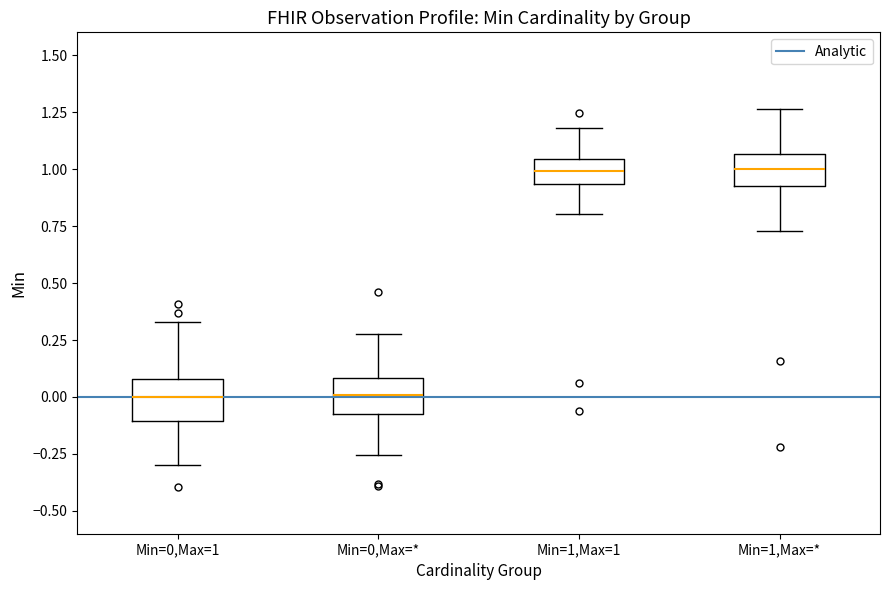

Reading left to right, read every box against the y-axis: the position of its median line, the range the box covers, and the ends of its whiskers. The values are not printed on the chart, so give them approximately, as read against the axis.

Min=0,Max=1: median 0.00, box -0.10 to 0.10, whiskers -0.30 to 0.35
Min=0,Max=*: median 0.00, box -0.05 to 0.10, whiskers -0.25 to 0.30
Min=1,Max=1: median 1.00, box 0.95 to 1.05, whiskers 0.80 to 1.20
Min=1,Max=*: median 1.00, box 0.95 to 1.05, whiskers 0.75 to 1.25